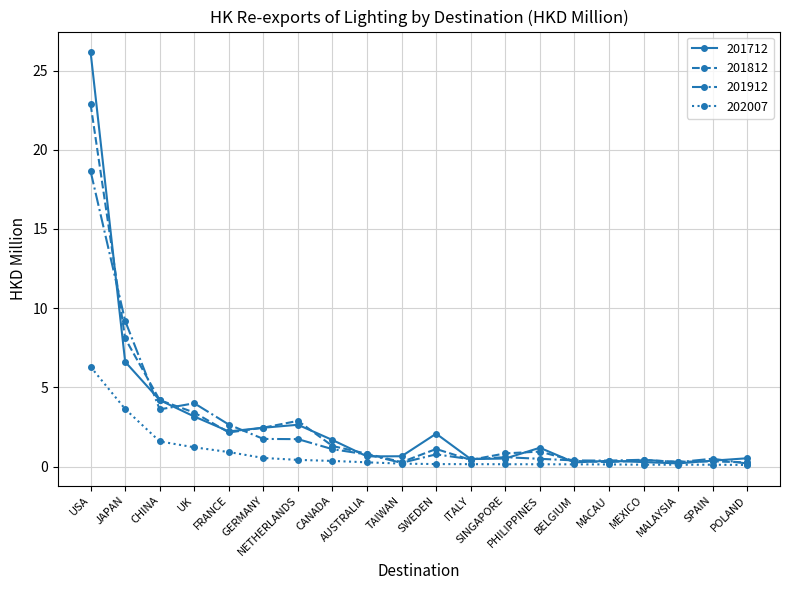

What is the highest value of the 202007 series?

6.3